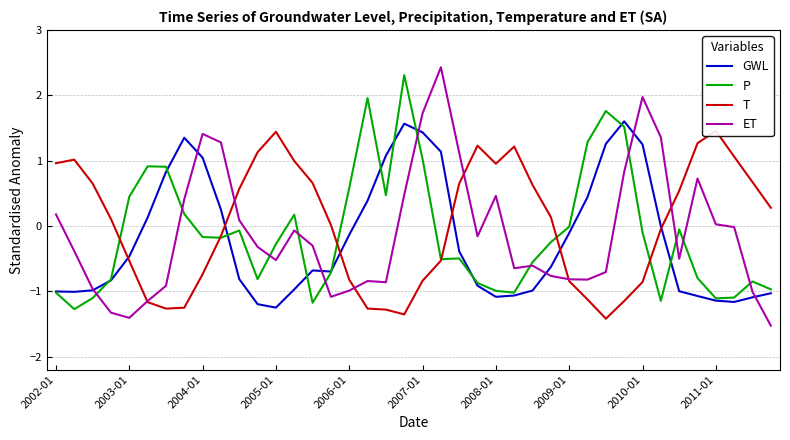

Which series has the widest spread of values?

ET